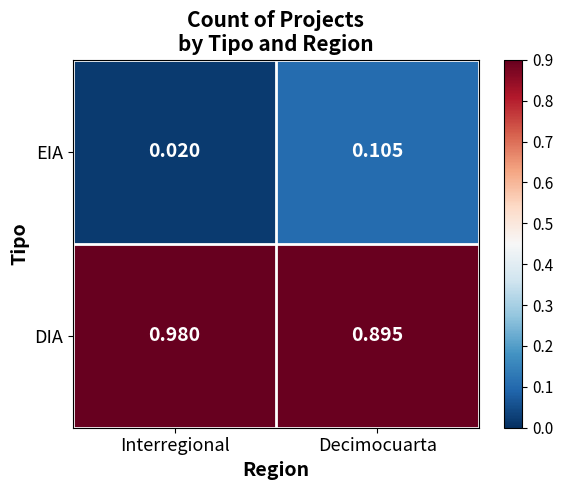

Which series has the largest total across all categories?

DIA